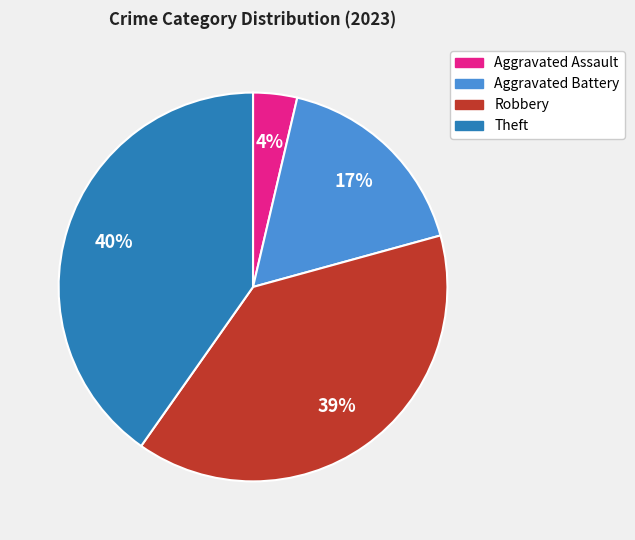

How many segments does this pie chart have?

4